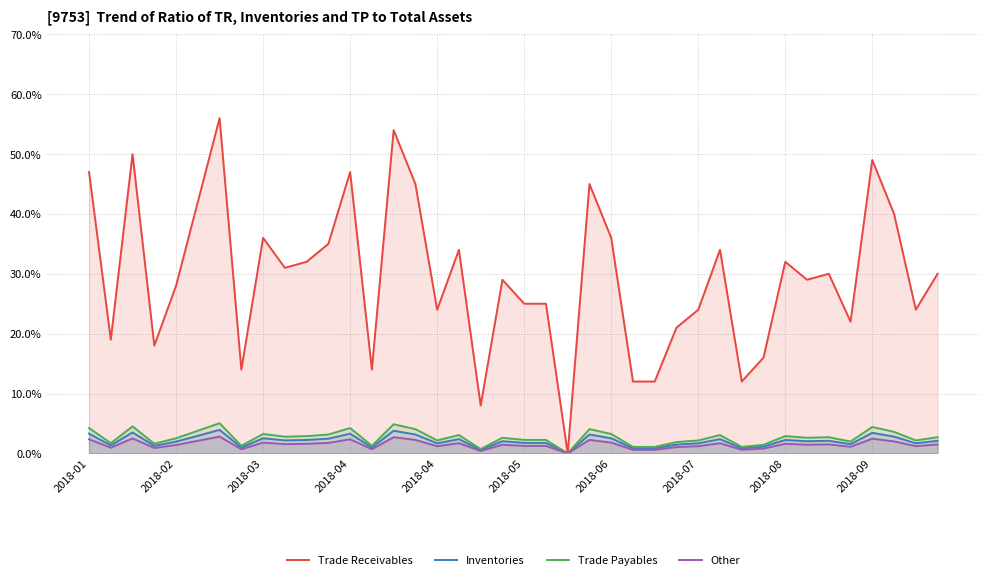

What is the sum of all Trade Payables values?

106.3